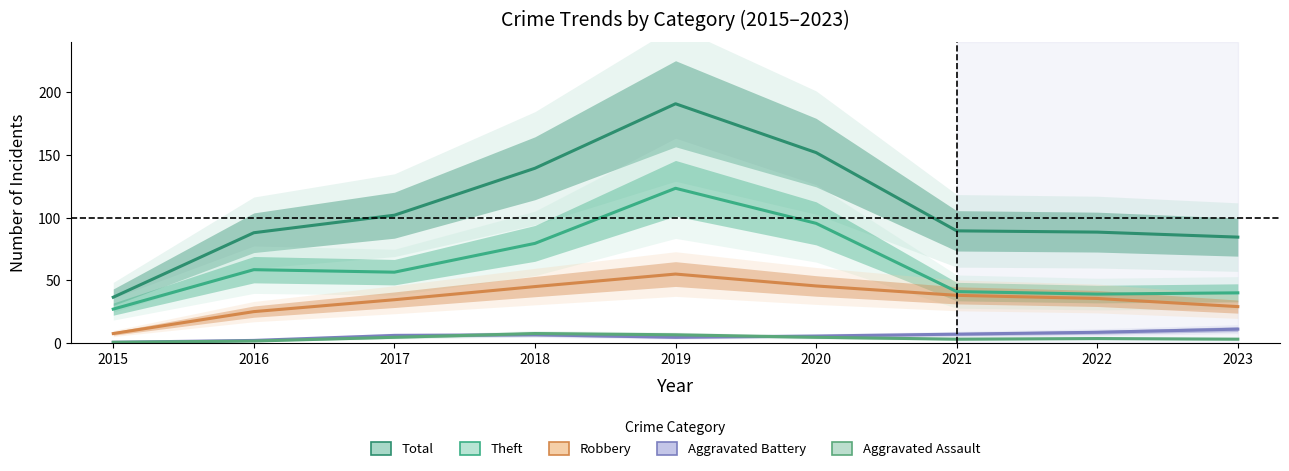

Which series has the largest total across all categories?

Total